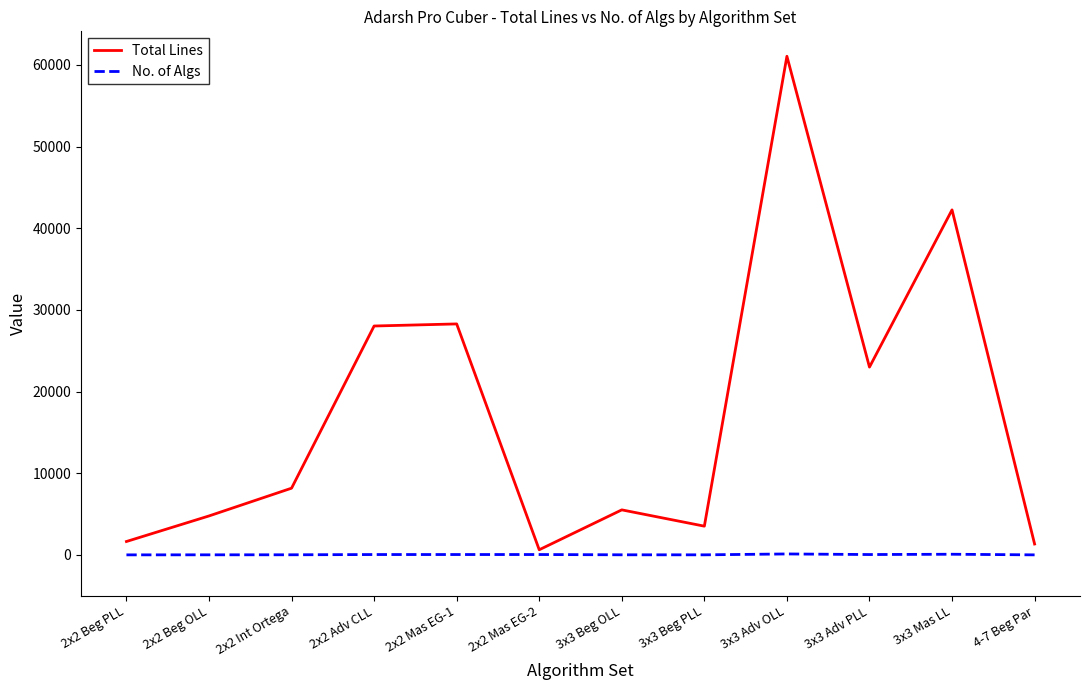

List the series in order of their peak value, lowest first.

No. of Algs, Total Lines